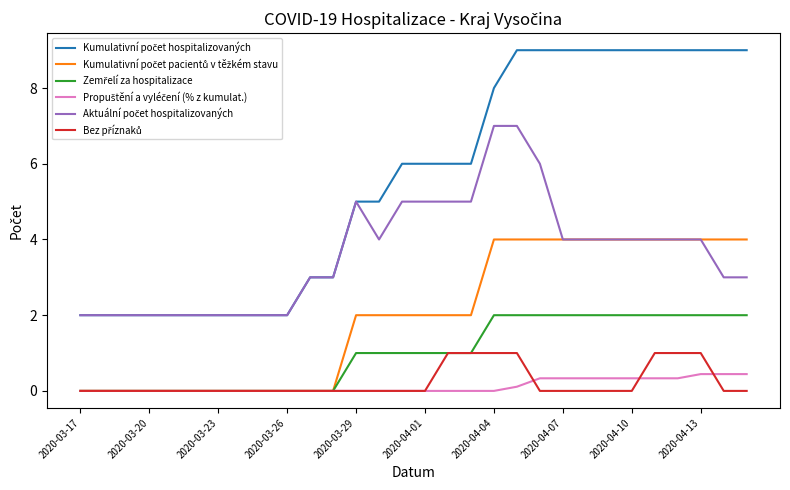

What is the maximum value for Kumulativní počet pacientů v těžkém stavu?

4.0